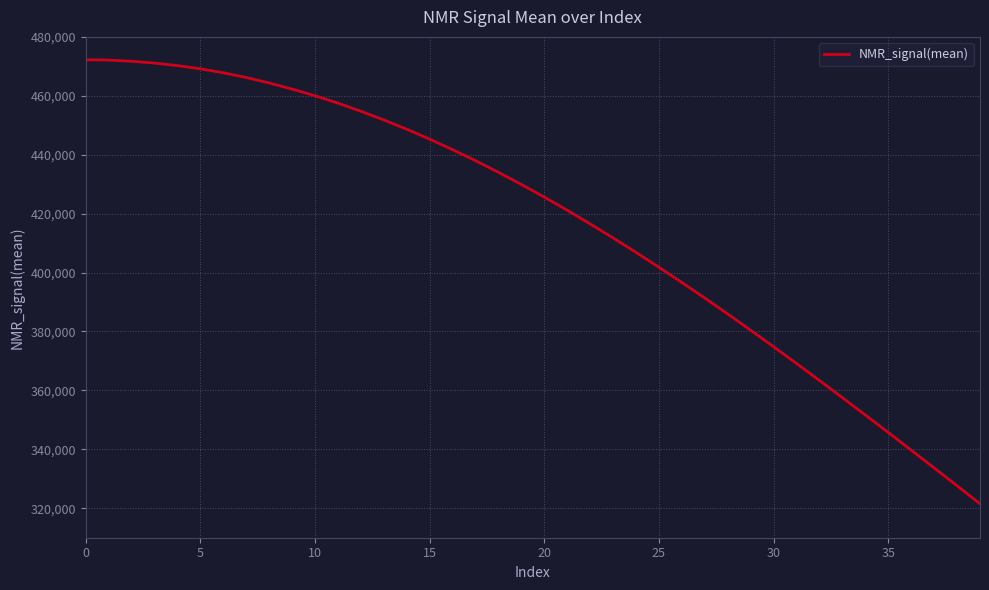

What is the smallest value displayed?

321545.3